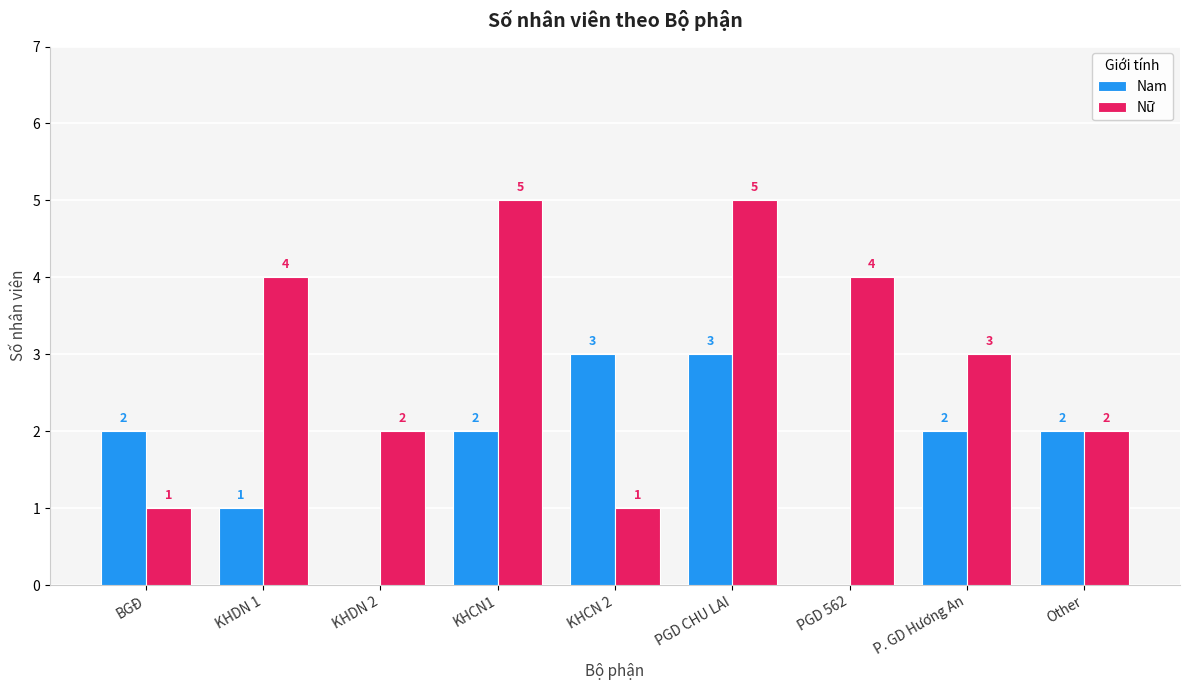

Which series changed the most between BGĐ and KHDN 2?

Nam